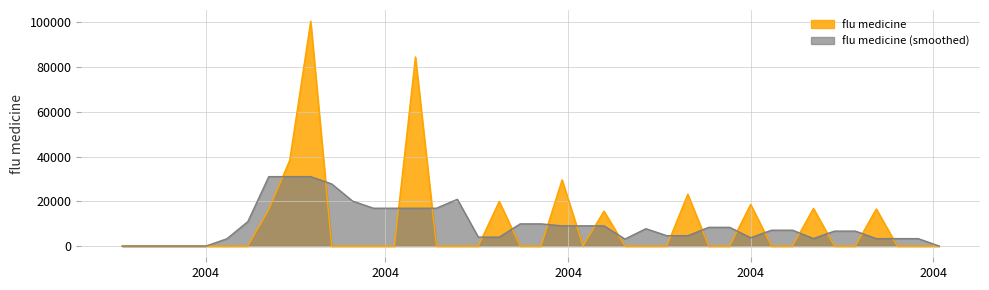

How many lines are shown in the chart?

2